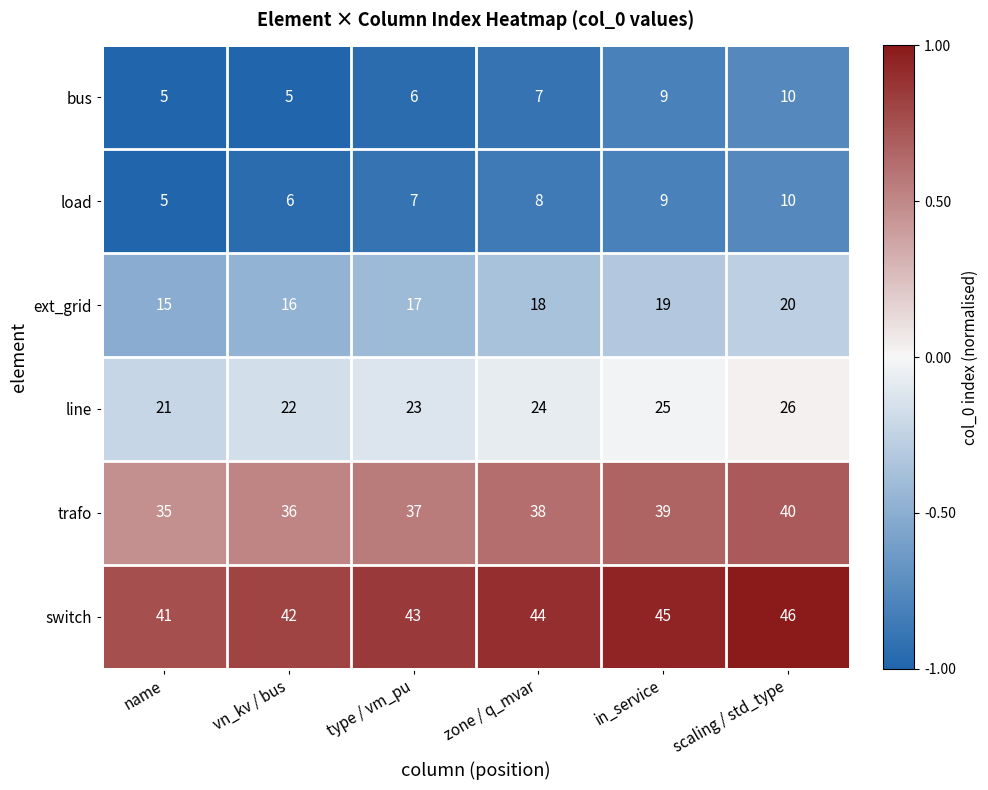

At which category is the sum across all series the highest?

scaling / std_type